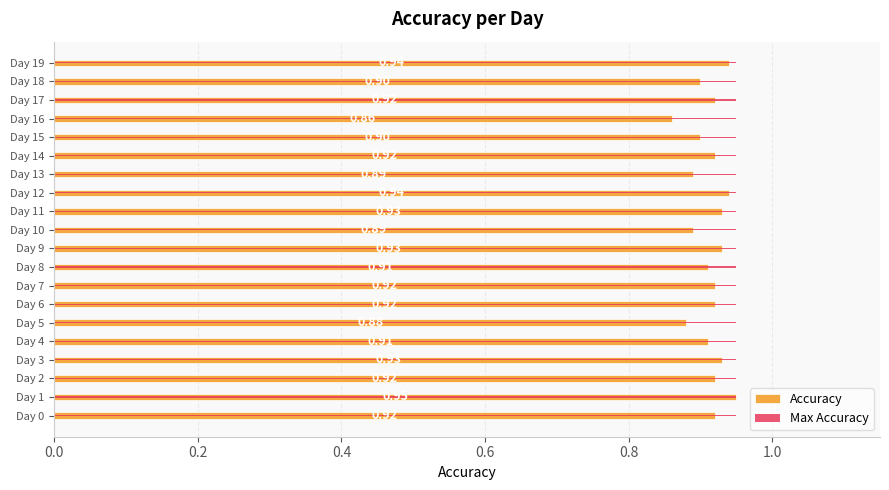

What is the lowest value of the Accuracy series?

0.9